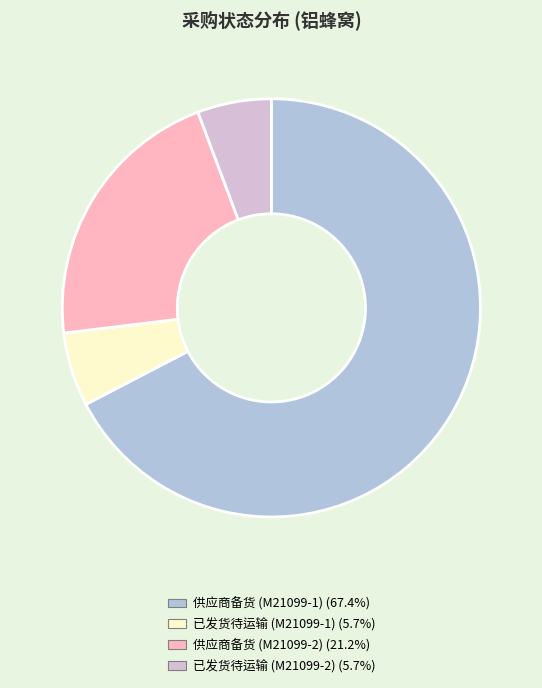

Count the number of slices in the pie.

4